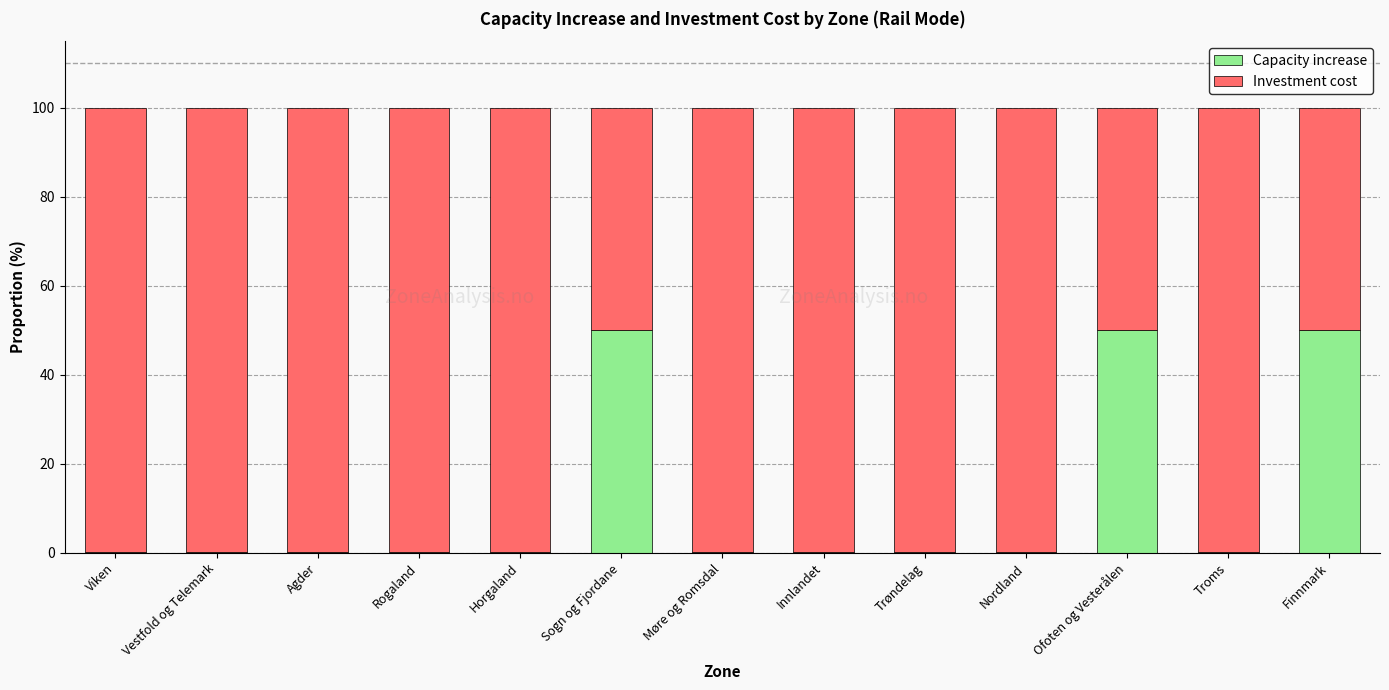

What is the total value across all series at Ofoten og Vesterålen?

100.0